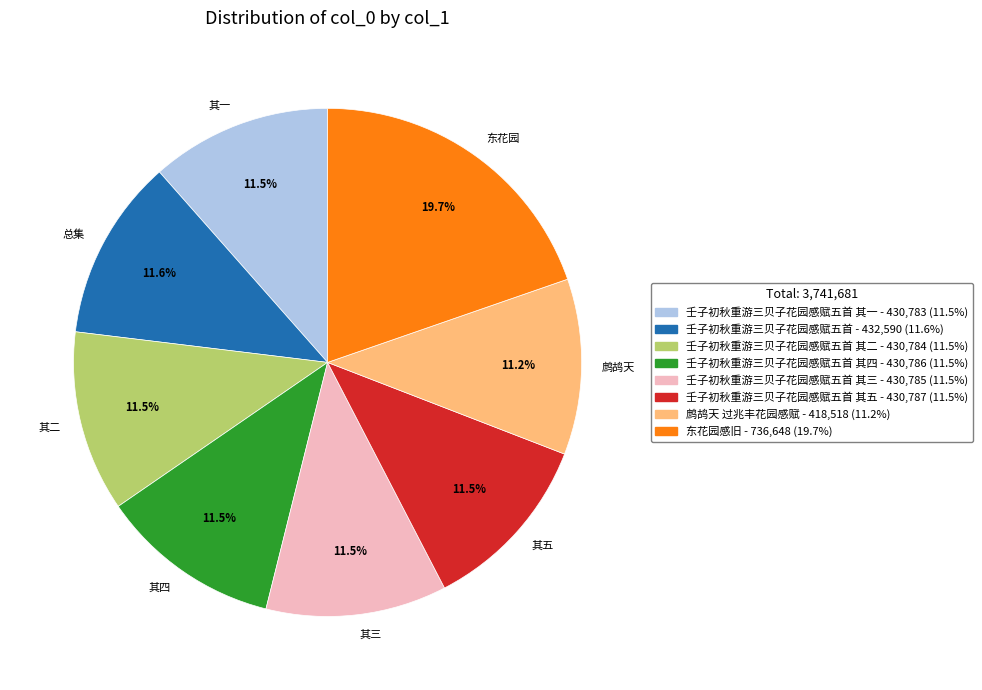

Which slice is the largest?

东花园